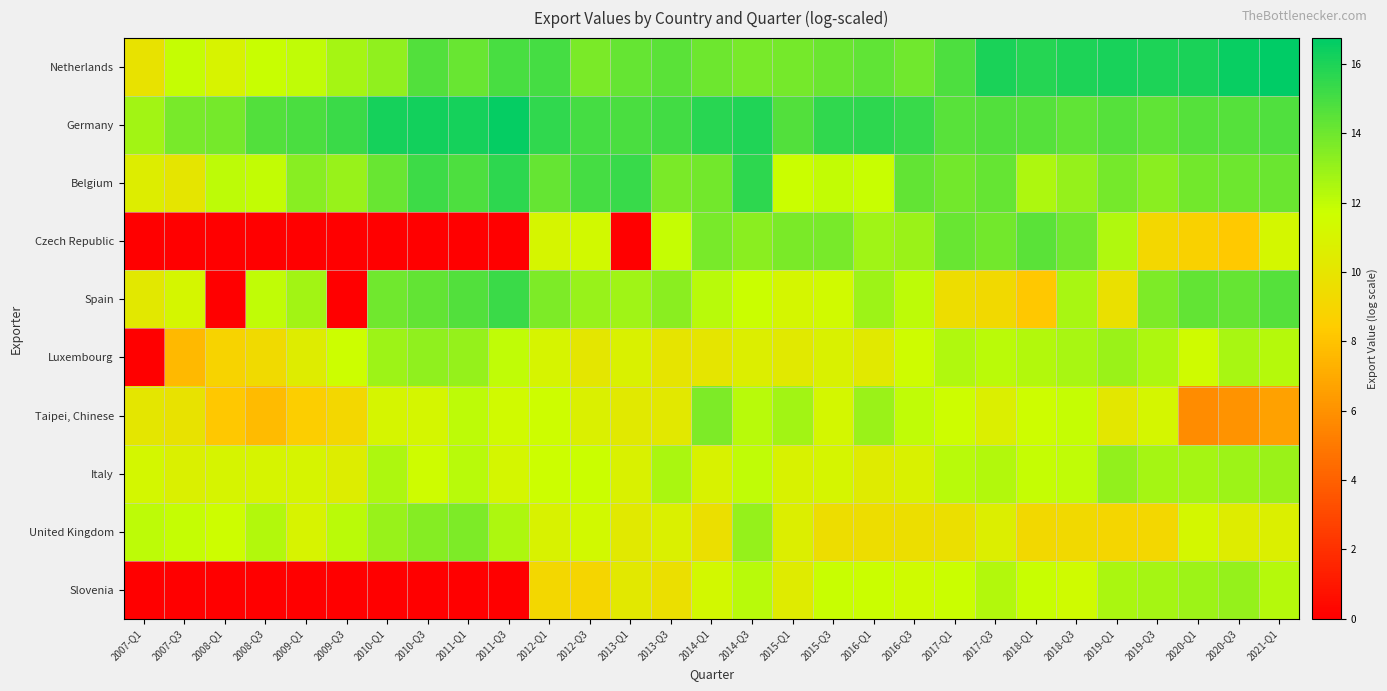

Reading left to right, extract all data points from this chart.

Netherlands: 2007-Q1=9.9	2007-Q3=11.9	2008-Q1=11.0	2008-Q3=11.8	2009-Q1=12.0	2009-Q3=12.6	2010-Q1=13.2	2010-Q3=14.7	2011-Q1=14.2	2011-Q3=14.9	2012-Q1=15.0	2012-Q3=13.7	2013-Q1=14.3	2013-Q3=14.5	2014-Q1=14.0	2014-Q3=13.8	2015-Q1=13.8	2015-Q3=14.1	2016-Q1=14.4	2016-Q3=14.0	2017-Q1=14.8	2017-Q3=16.1	2018-Q1=15.8	2018-Q3=16.0	2019-Q1=16.1	2019-Q3=16.0	2020-Q1=16.1	2020-Q3=16.5	2021-Q1=16.8
Germany: 2007-Q1=12.7	2007-Q3=13.8	2008-Q1=13.8	2008-Q3=14.7	2009-Q1=14.9	2009-Q3=15.3	2010-Q1=16.2	2010-Q3=16.2	2011-Q1=16.2	2011-Q3=16.6	2012-Q1=15.5	2012-Q3=15.0	2013-Q1=14.9	2013-Q3=15.1	2014-Q1=15.7	2014-Q3=15.9	2015-Q1=14.7	2015-Q3=15.5	2016-Q1=15.6	2016-Q3=15.4	2017-Q1=14.5	2017-Q3=14.7	2018-Q1=14.6	2018-Q3=14.3	2019-Q1=14.6	2019-Q3=14.3	2020-Q1=14.6	2020-Q3=14.6	2021-Q1=14.7
Belgium: 2007-Q1=10.6	2007-Q3=10.0	2008-Q1=12.1	2008-Q3=12.0	2009-Q1=13.4	2009-Q3=13.0	2010-Q1=14.1	2010-Q3=15.2	2011-Q1=14.8	2011-Q3=15.6	2012-Q1=14.2	2012-Q3=15.0	2013-Q1=15.3	2013-Q3=13.7	2014-Q1=13.9	2014-Q3=15.6	2015-Q1=11.8	2015-Q3=12.0	2016-Q1=11.8	2016-Q3=14.3	2017-Q1=13.9	2017-Q3=14.2	2018-Q1=12.5	2018-Q3=13.0	2019-Q1=13.8	2019-Q3=13.3	2020-Q1=13.9	2020-Q3=14.0	2021-Q1=14.1
Czech Republic: 2007-Q1=0.0	2007-Q3=0.0	2008-Q1=0.0	2008-Q3=0.0	2009-Q1=0.0	2009-Q3=0.0	2010-Q1=0.0	2010-Q3=0.0	2011-Q1=0.0	2011-Q3=0.0	2012-Q1=11.1	2012-Q3=11.4	2013-Q1=0.0	2013-Q3=11.9	2014-Q1=13.7	2014-Q3=13.3	2015-Q1=13.7	2015-Q3=13.8	2016-Q1=12.8	2016-Q3=12.9	2017-Q1=14.2	2017-Q3=13.9	2018-Q1=14.5	2018-Q3=14.0	2019-Q1=12.4	2019-Q3=9.1	2020-Q1=8.7	2020-Q3=8.3	2021-Q1=11.2
Spain: 2007-Q1=10.2	2007-Q3=11.1	2008-Q1=0.0	2008-Q3=12.0	2009-Q1=12.7	2009-Q3=0.0	2010-Q1=13.9	2010-Q3=14.3	2011-Q1=14.7	2011-Q3=15.3	2012-Q1=13.6	2012-Q3=13.0	2013-Q1=12.8	2013-Q3=13.3	2014-Q1=12.2	2014-Q3=11.7	2015-Q1=11.1	2015-Q3=11.4	2016-Q1=12.9	2016-Q3=12.1	2017-Q1=9.5	2017-Q3=9.2	2018-Q1=8.2	2018-Q3=12.6	2019-Q1=9.7	2019-Q3=13.6	2020-Q1=14.3	2020-Q3=14.2	2021-Q1=14.6
Luxembourg: 2007-Q1=0.0	2007-Q3=7.6	2008-Q1=8.9	2008-Q3=9.3	2009-Q1=10.5	2009-Q3=11.7	2010-Q1=12.9	2010-Q3=13.2	2011-Q1=13.1	2011-Q3=12.0	2012-Q1=11.0	2012-Q3=10.1	2013-Q1=10.9	2013-Q3=10.0	2014-Q1=10.0	2014-Q3=10.6	2015-Q1=10.3	2015-Q3=10.9	2016-Q1=10.3	2016-Q3=11.6	2017-Q1=12.4	2017-Q3=12.1	2018-Q1=12.4	2018-Q3=12.6	2019-Q1=13.0	2019-Q3=12.4	2020-Q1=11.5	2020-Q3=12.6	2021-Q1=12.2
Taipei, Chinese: 2007-Q1=10.1	2007-Q3=9.8	2008-Q1=8.2	2008-Q3=7.7	2009-Q1=8.5	2009-Q3=9.2	2010-Q1=11.1	2010-Q3=11.1	2011-Q1=12.1	2011-Q3=11.4	2012-Q1=11.6	2012-Q3=10.8	2013-Q1=10.3	2013-Q3=10.2	2014-Q1=13.7	2014-Q3=12.2	2015-Q1=12.7	2015-Q3=11.2	2016-Q1=12.9	2016-Q3=12.0	2017-Q1=11.6	2017-Q3=10.7	2018-Q1=11.6	2018-Q3=11.8	2019-Q1=10.2	2019-Q3=11.2	2020-Q1=5.8	2020-Q3=6.1	2021-Q1=6.7
Italy: 2007-Q1=11.2	2007-Q3=10.8	2008-Q1=11.1	2008-Q3=11.0	2009-Q1=11.0	2009-Q3=10.5	2010-Q1=12.5	2010-Q3=11.6	2011-Q1=12.2	2011-Q3=11.2	2012-Q1=11.7	2012-Q3=11.7	2013-Q1=10.8	2013-Q3=12.5	2014-Q1=10.9	2014-Q3=12.0	2015-Q1=10.9	2015-Q3=11.1	2016-Q1=10.4	2016-Q3=10.8	2017-Q1=12.2	2017-Q3=12.3	2018-Q1=11.9	2018-Q3=12.0	2019-Q1=13.1	2019-Q3=12.7	2020-Q1=12.7	2020-Q3=12.9	2021-Q1=12.9
United Kingdom: 2007-Q1=12.1	2007-Q3=11.9	2008-Q1=11.6	2008-Q3=12.3	2009-Q1=11.0	2009-Q3=12.1	2010-Q1=13.0	2010-Q3=13.5	2011-Q1=13.7	2011-Q3=12.4	2012-Q1=10.9	2012-Q3=11.3	2013-Q1=10.3	2013-Q3=10.8	2014-Q1=9.7	2014-Q3=13.1	2015-Q1=10.6	2015-Q3=9.5	2016-Q1=9.5	2016-Q3=9.6	2017-Q1=9.7	2017-Q3=10.6	2018-Q1=9.2	2018-Q3=9.2	2019-Q1=9.0	2019-Q3=9.1	2020-Q1=11.2	2020-Q3=10.5	2021-Q1=10.7
Slovenia: 2007-Q1=0.0	2007-Q3=0.0	2008-Q1=0.0	2008-Q3=0.0	2009-Q1=0.0	2009-Q3=0.0	2010-Q1=0.0	2010-Q3=0.0	2011-Q1=0.0	2011-Q3=0.0	2012-Q1=9.1	2012-Q3=9.0	2013-Q1=10.2	2013-Q3=9.7	2014-Q1=11.3	2014-Q3=12.2	2015-Q1=10.4	2015-Q3=11.8	2016-Q1=11.7	2016-Q3=11.5	2017-Q1=11.7	2017-Q3=12.3	2018-Q1=11.8	2018-Q3=11.5	2019-Q1=12.5	2019-Q3=12.7	2020-Q1=12.8	2020-Q3=13.1	2021-Q1=12.2